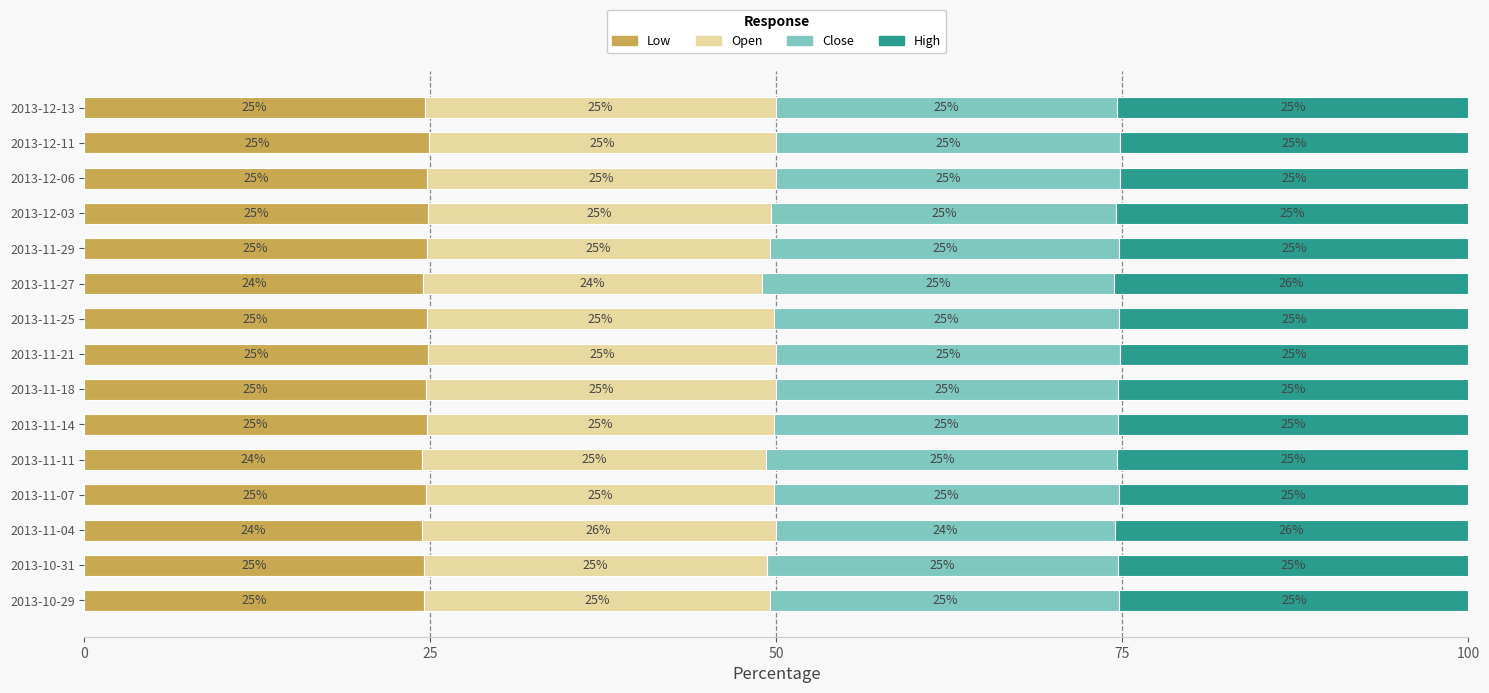

What is the total value across all series at 2013-12-11?

100.0